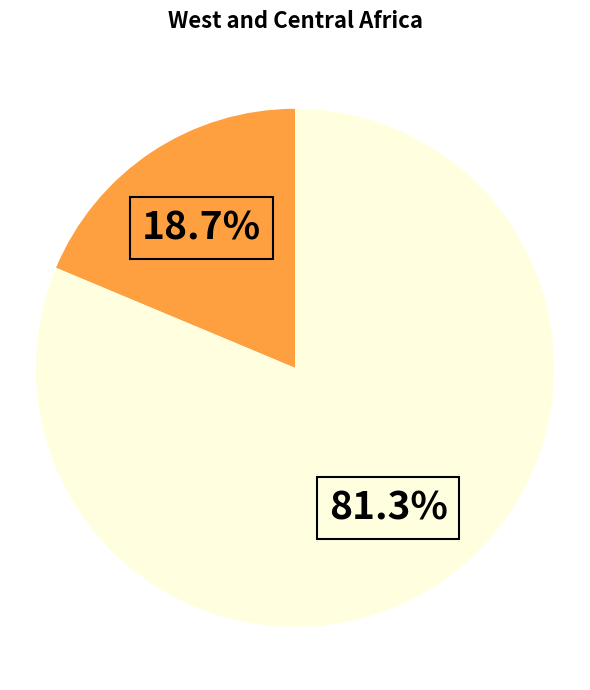

Does any single category account for the majority?

Yes